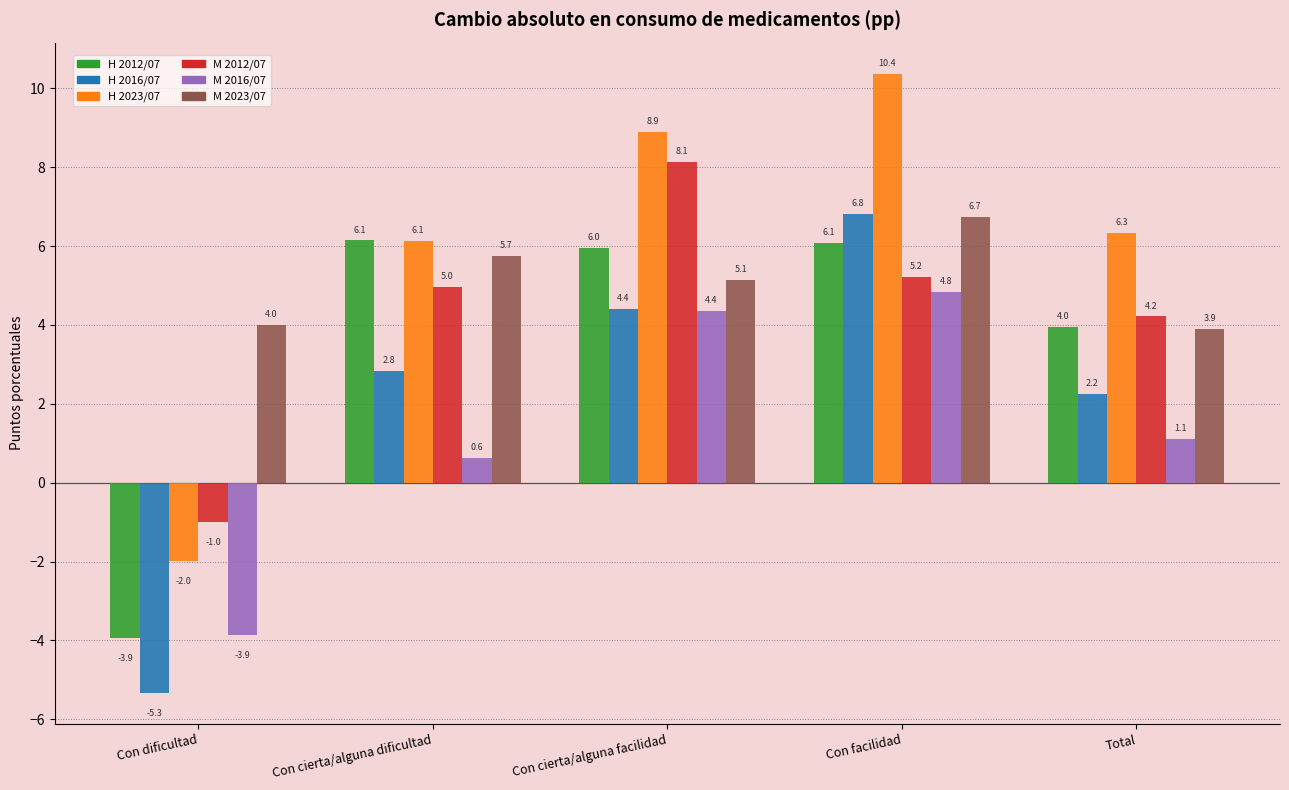

Count the number of data series in this chart.

6